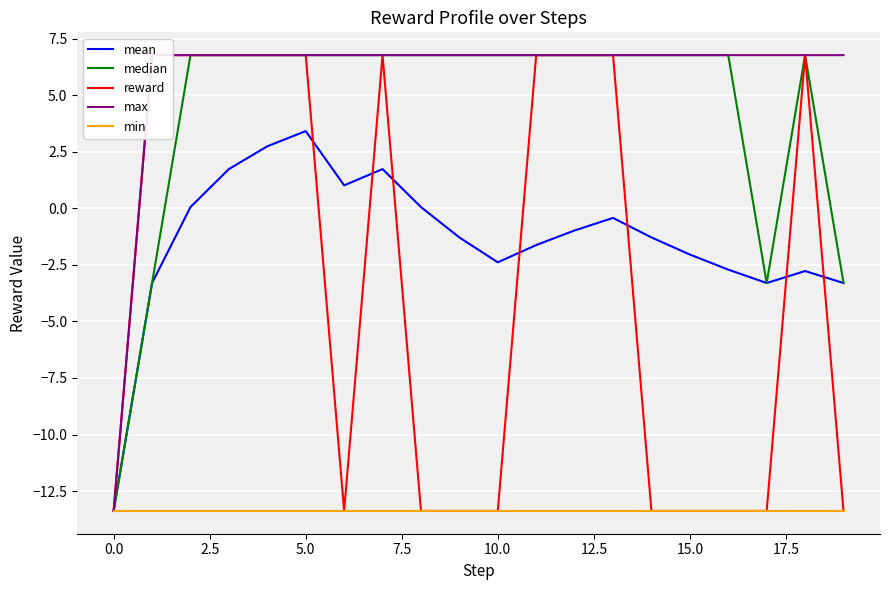

The median series shows 9.6 at 15.0. True or false?

False